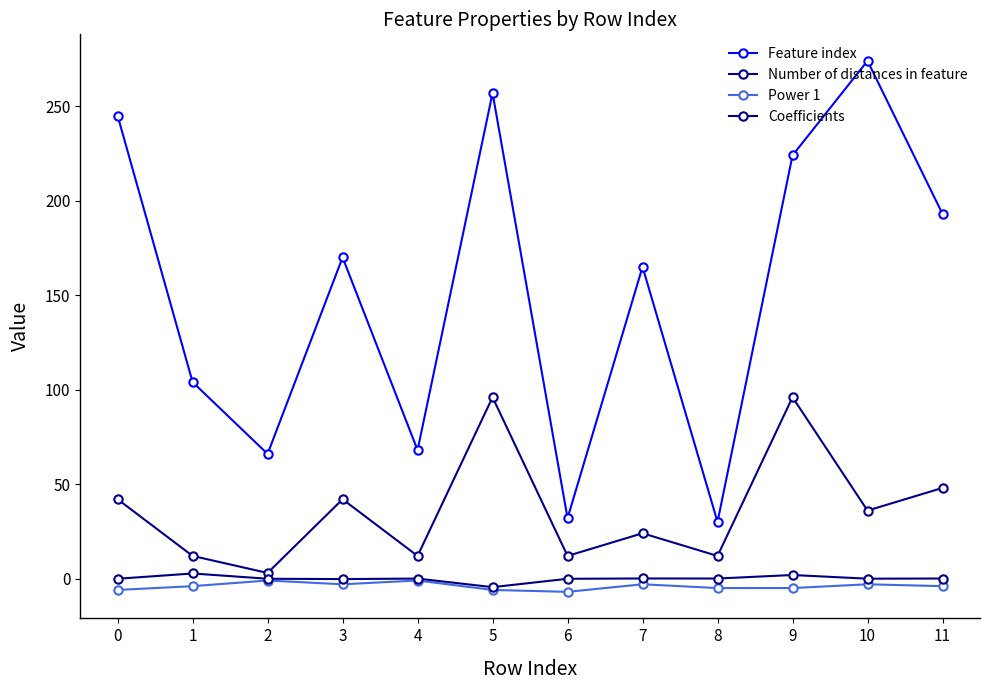

How many lines are shown in the chart?

4